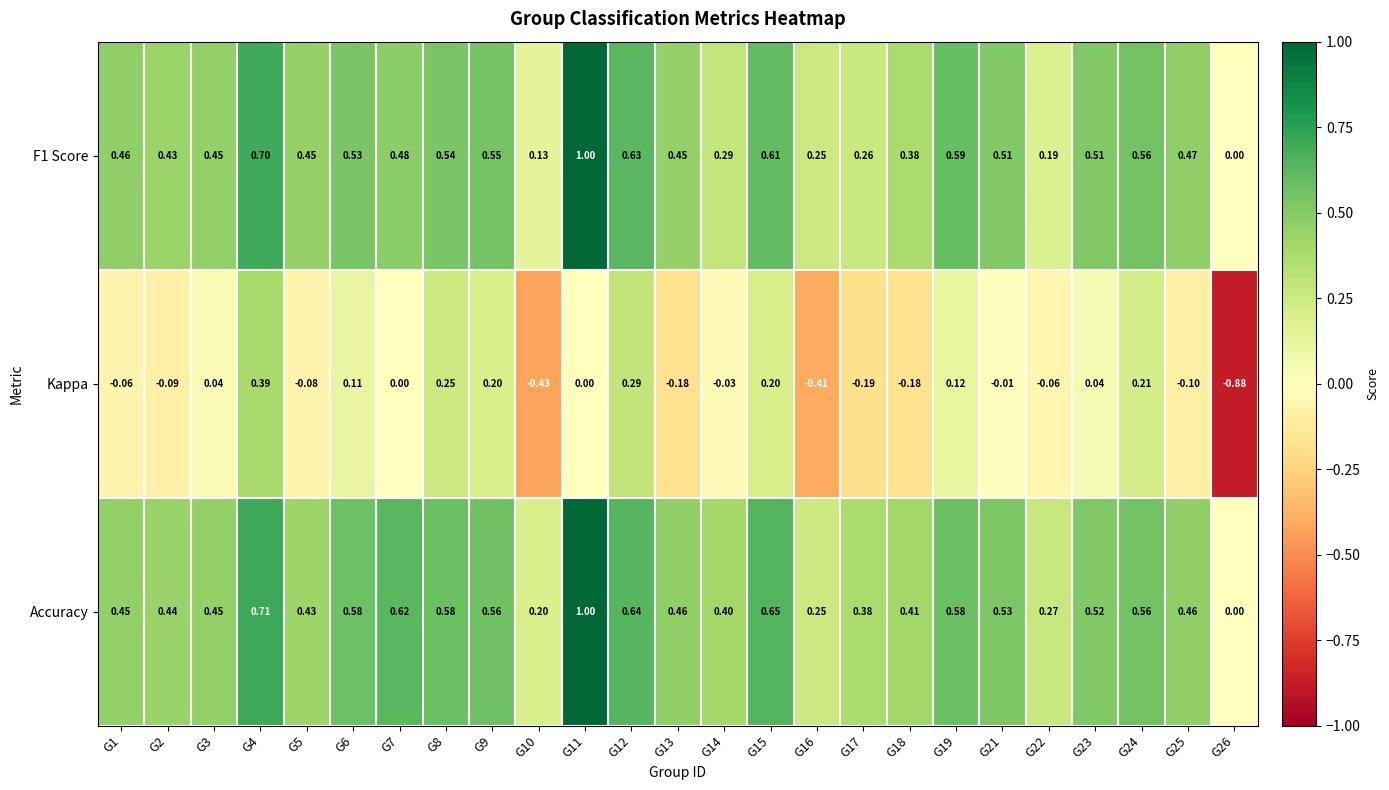

Which series has the widest spread of values?

Kappa